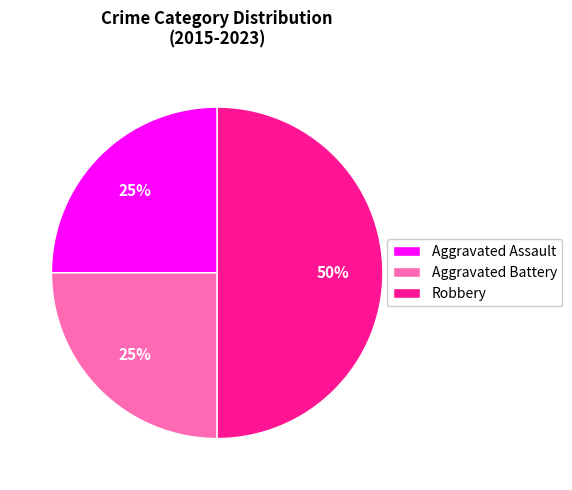

Is Aggravated Battery the majority of the pie?

No